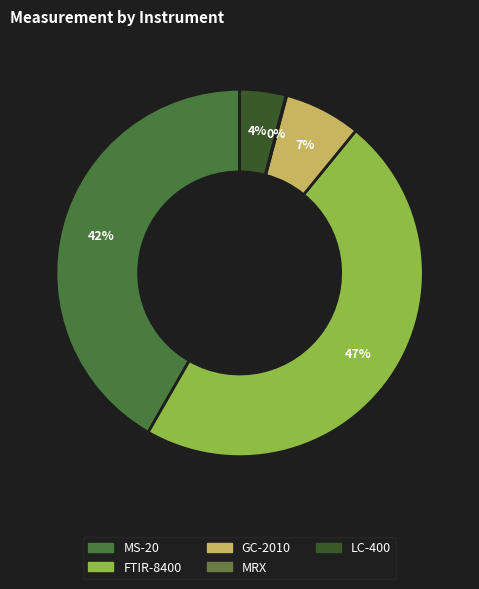

To the nearest percent, what is the combined percentage of FTIR-8400 and MS-20?

89%